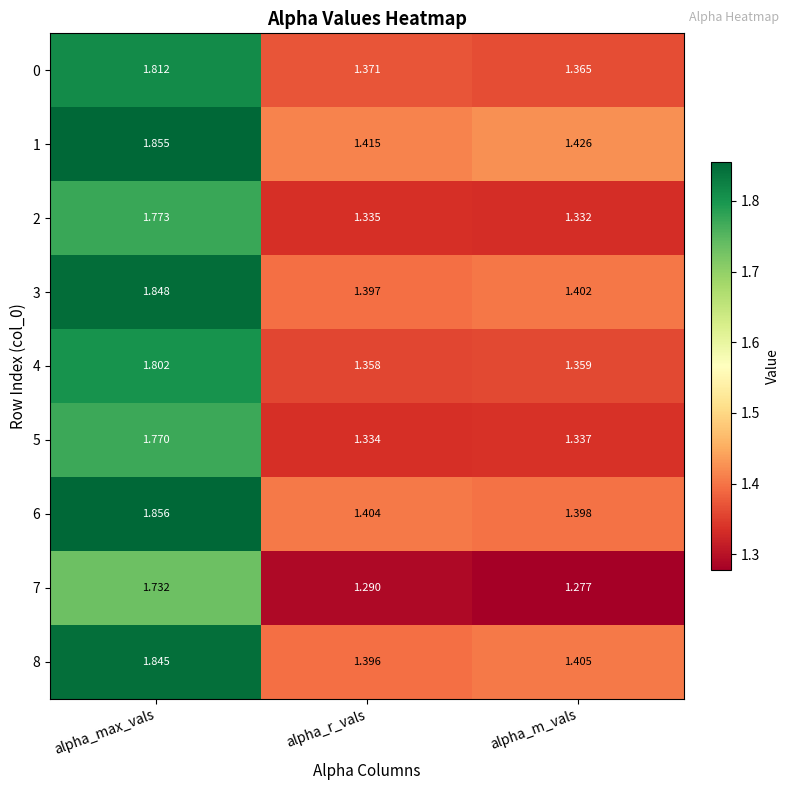

Which category has the lowest value in the 1 series?

alpha_r_vals